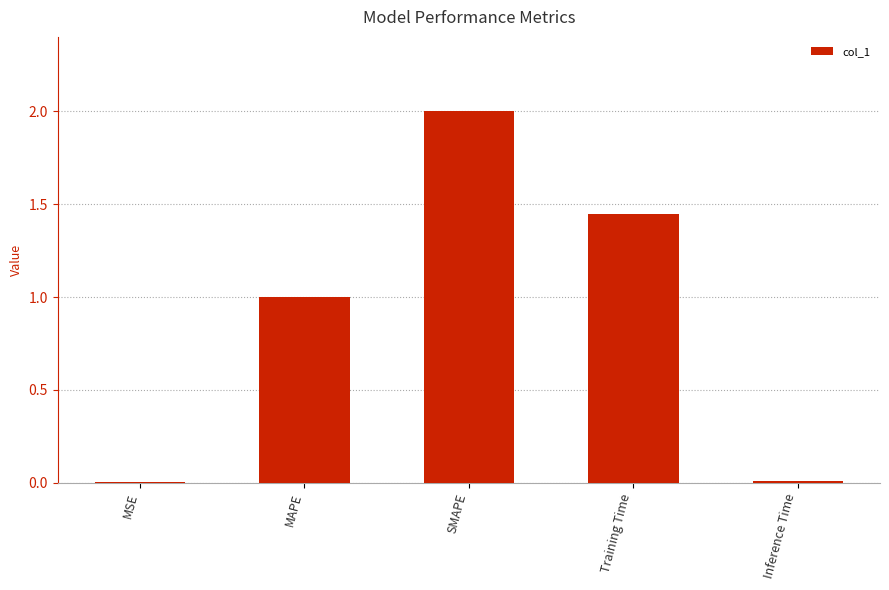

Is it true that the value at MAPE is 1.0?

True